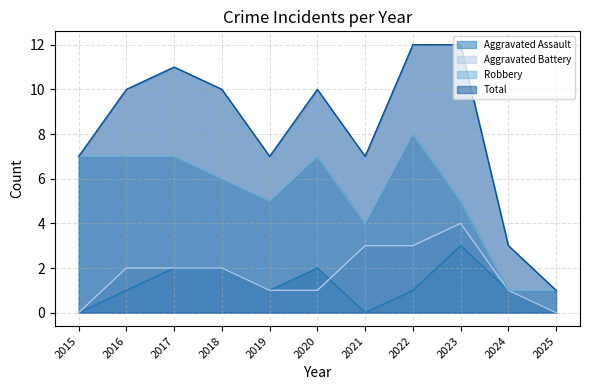

At which category is the sum across all series the highest?

2022